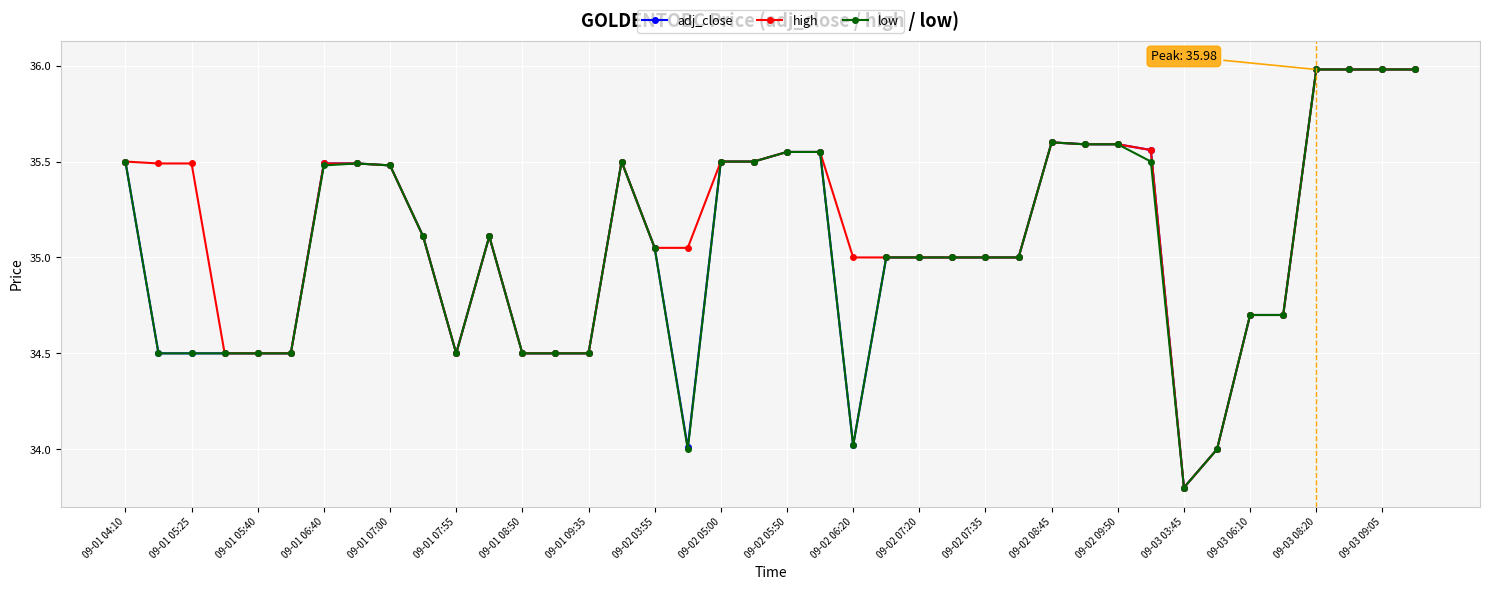

True or false: high has more than 0 interior local peaks.

True